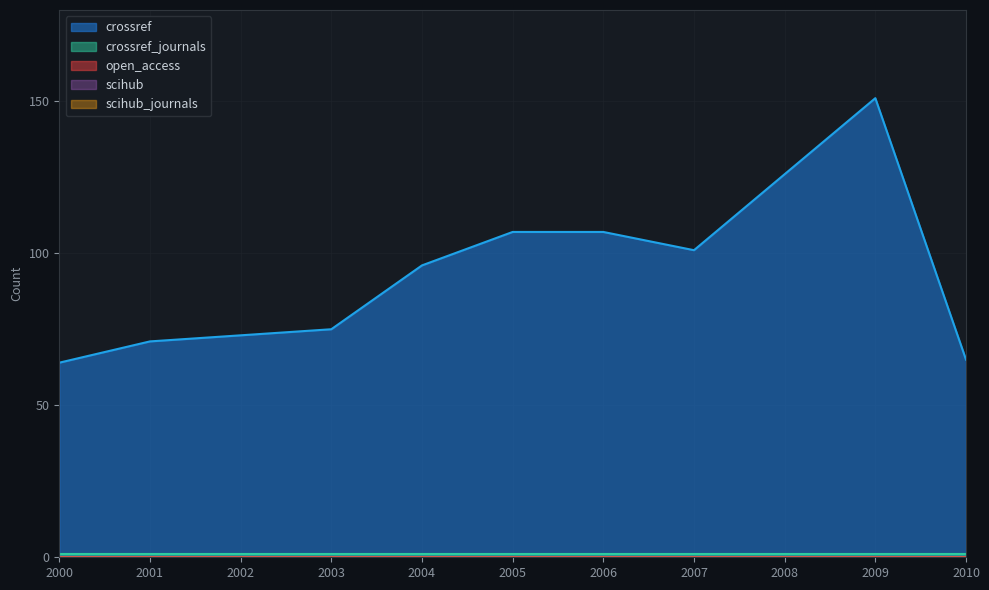

Is the value of scihub_journals at 2008 greater than the value of open_access at 2008?

No